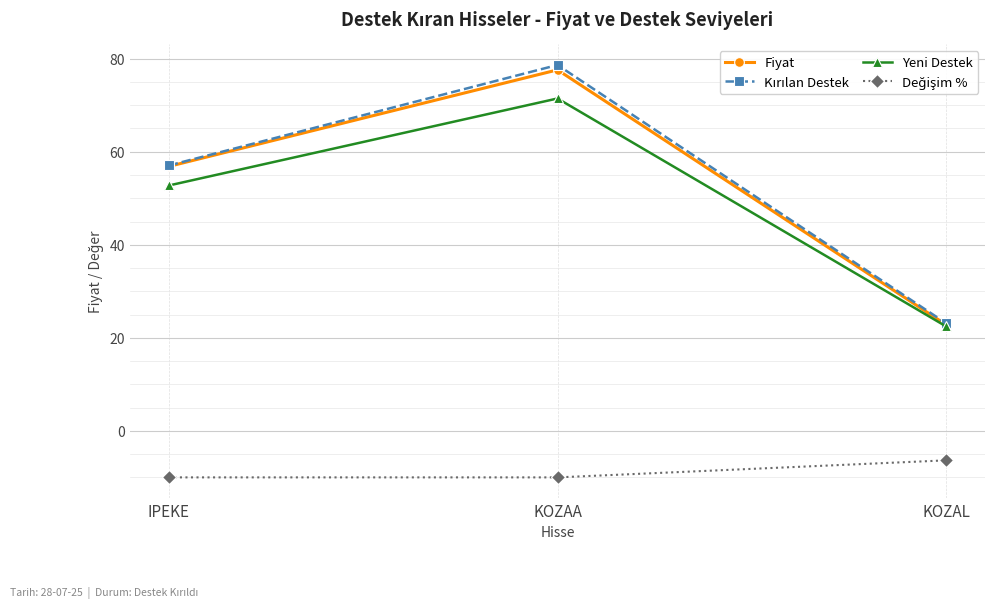

What is the label of the 1st point from the left?

IPEKE